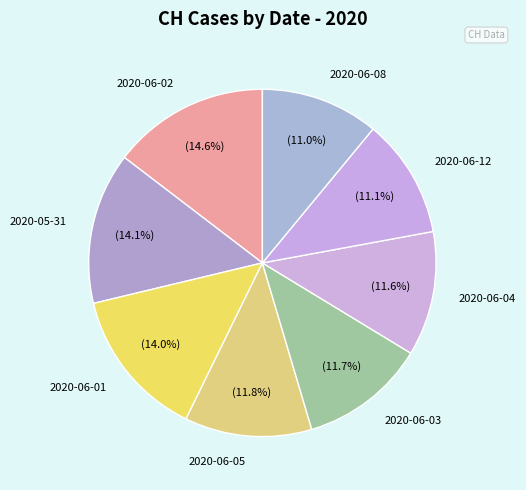

How much of the chart is everything except 2020-06-05?

88.2%